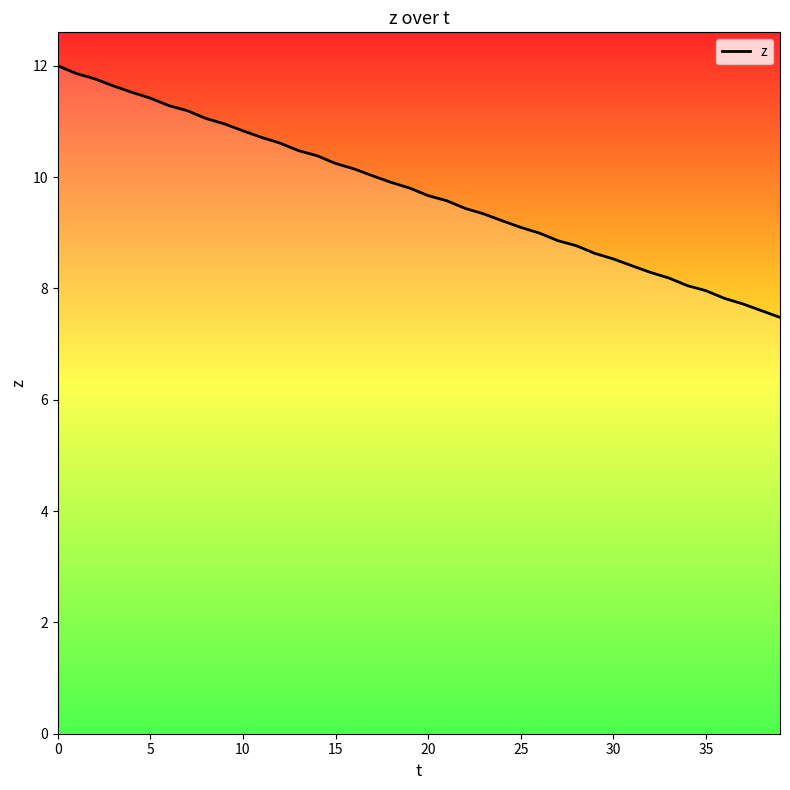

What is the difference between the maximum and minimum values?

4.5